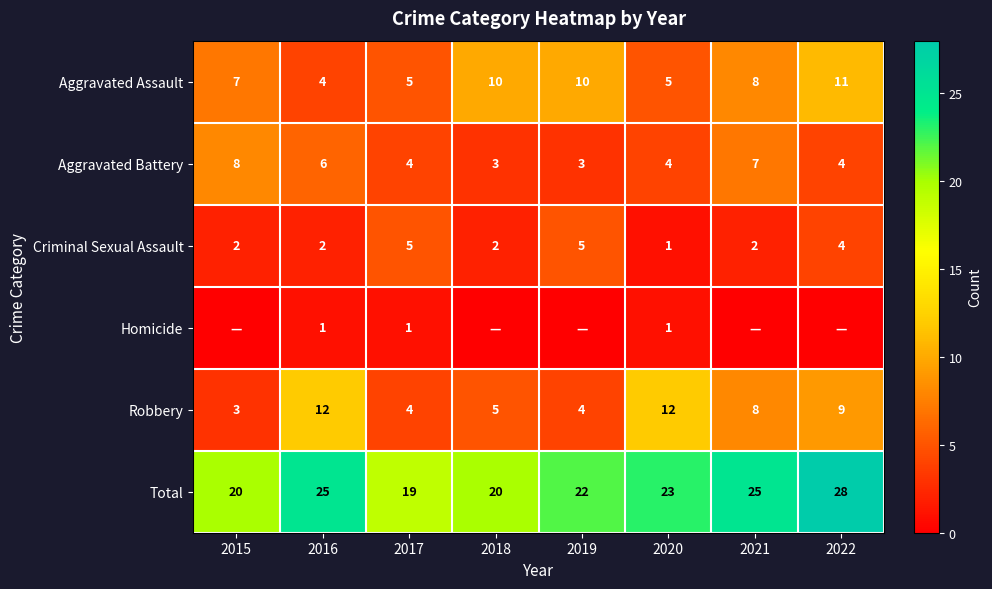

Where does the Robbery series first go above 8?

2016